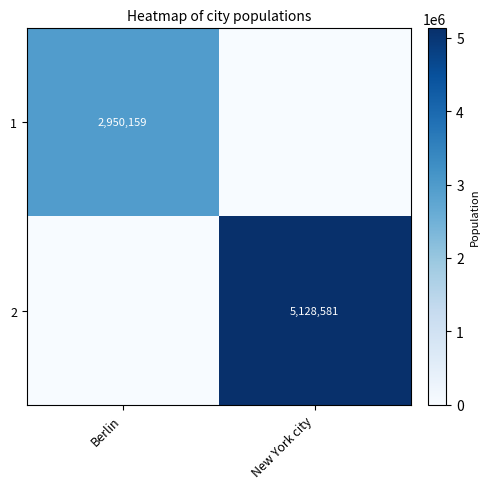

The 1 series shows 2950159 at Berlin. True or false?

True